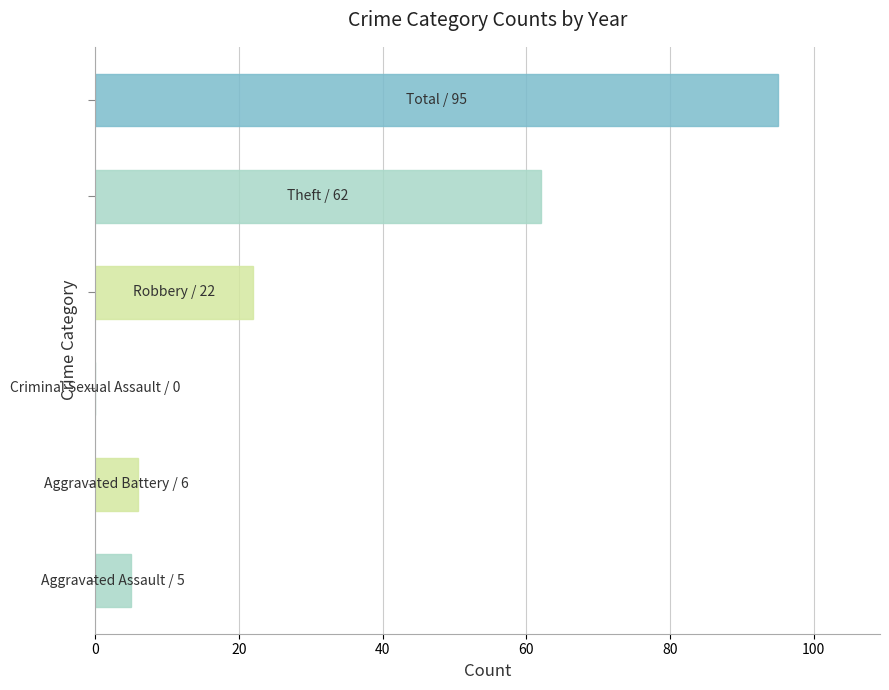

How many positive values are there?

5